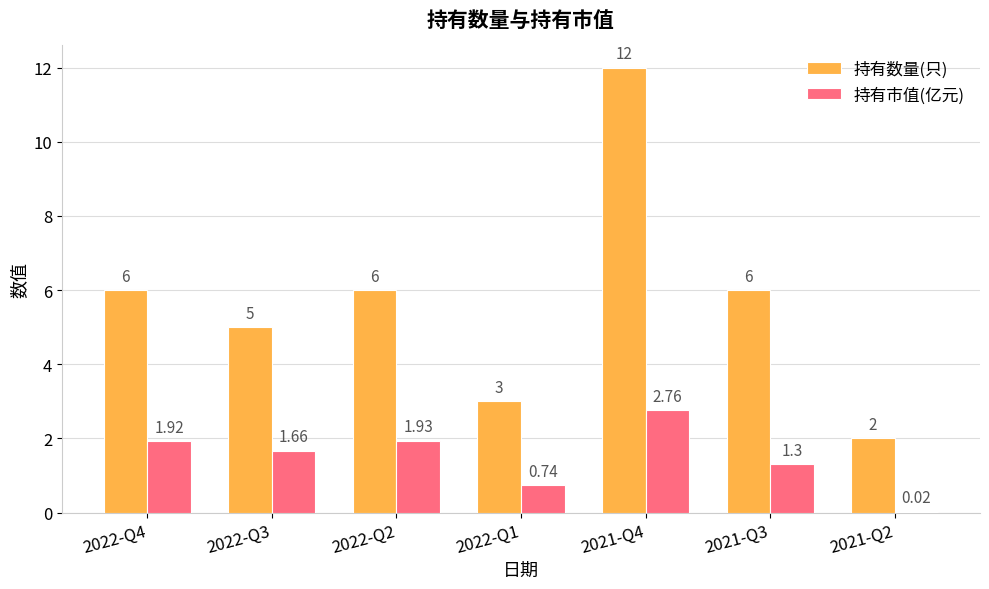

How many groups of bars are there?

7